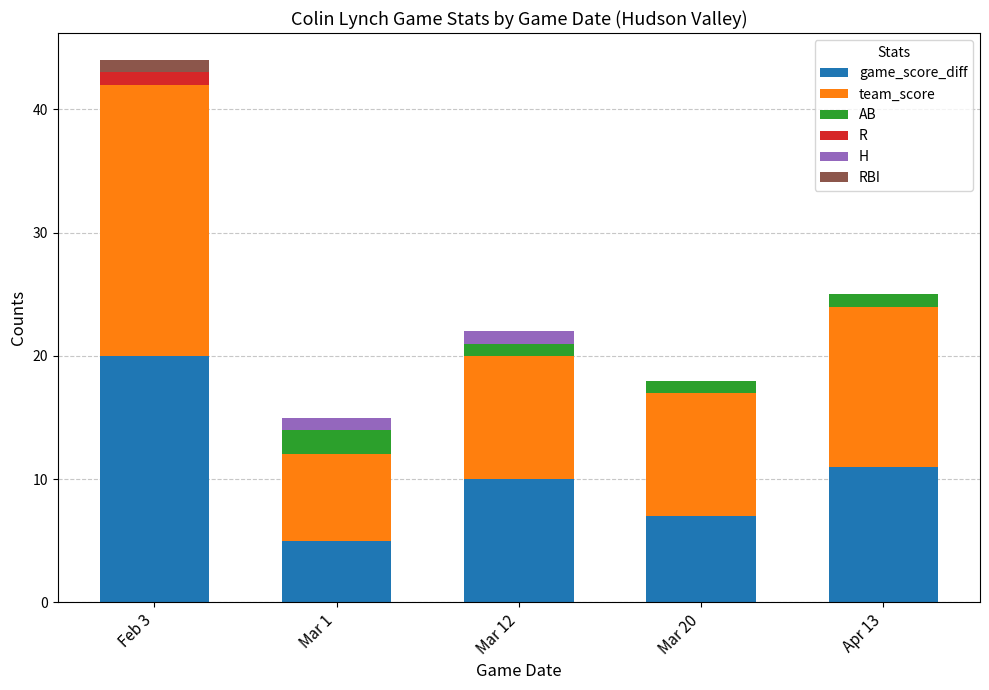

At which category is the sum across all series the highest?

Feb 3